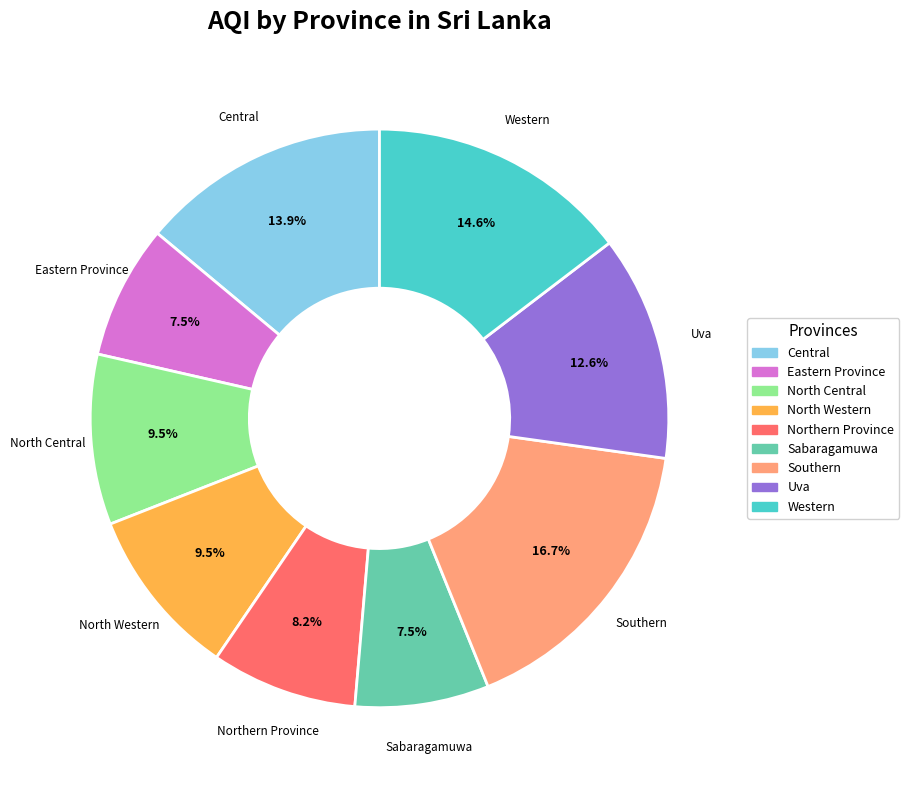

Count the number of slices in the pie.

9